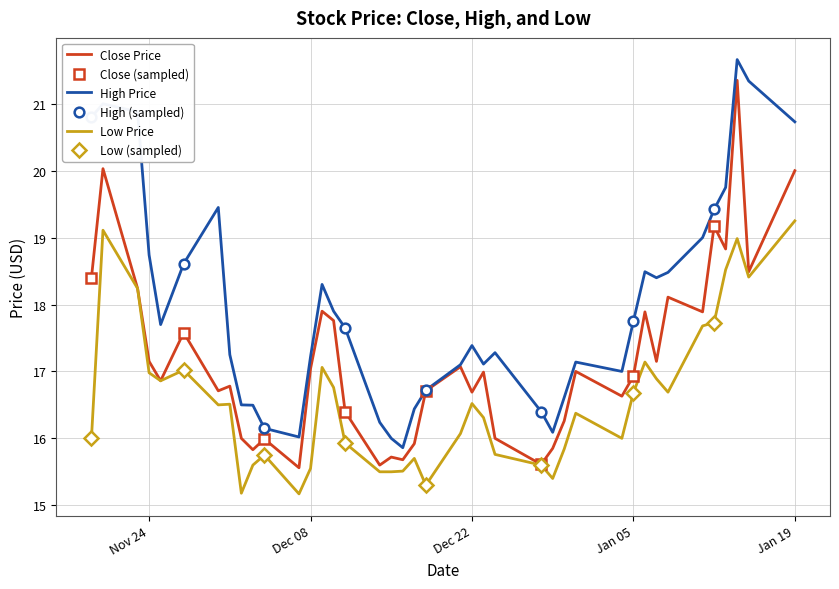

True or false: close and low intersect in this chart.

False